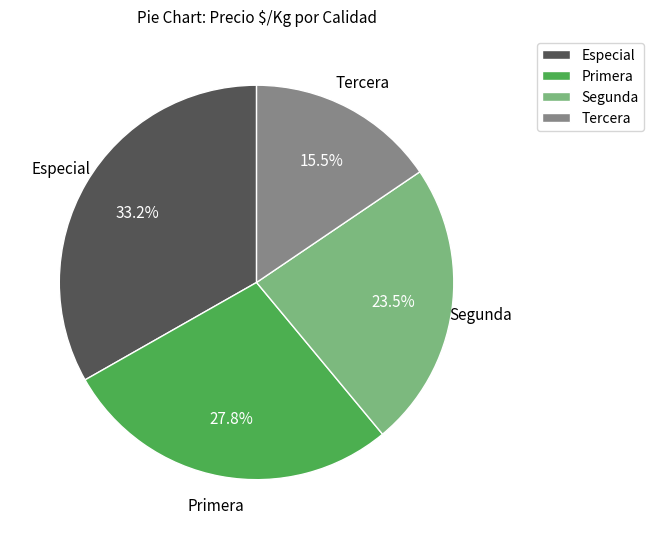

Between Especial and Primera, which is larger?

Especial